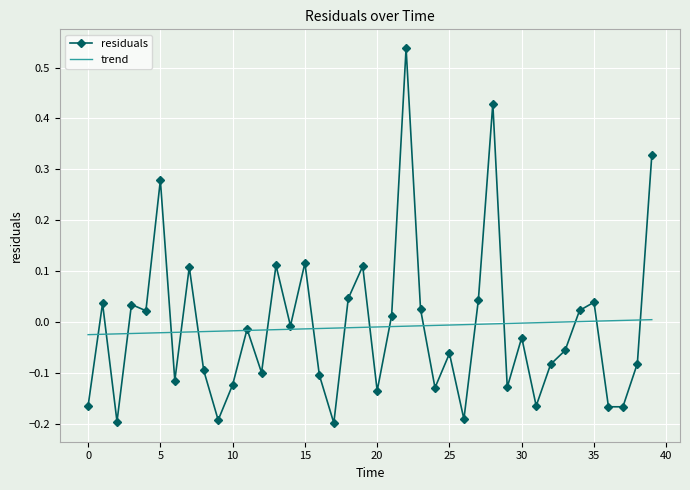

Rank the series by their maximum value, from lowest to highest.

trend, residuals